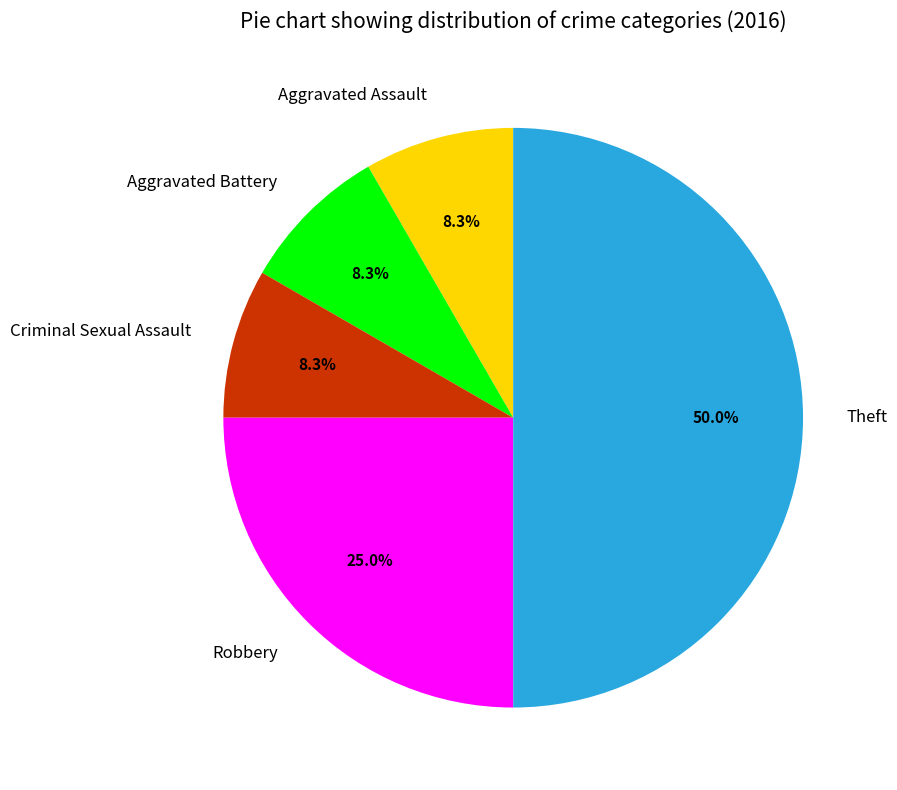

Is it true that Criminal Sexual Assault is 1% of the pie?

False